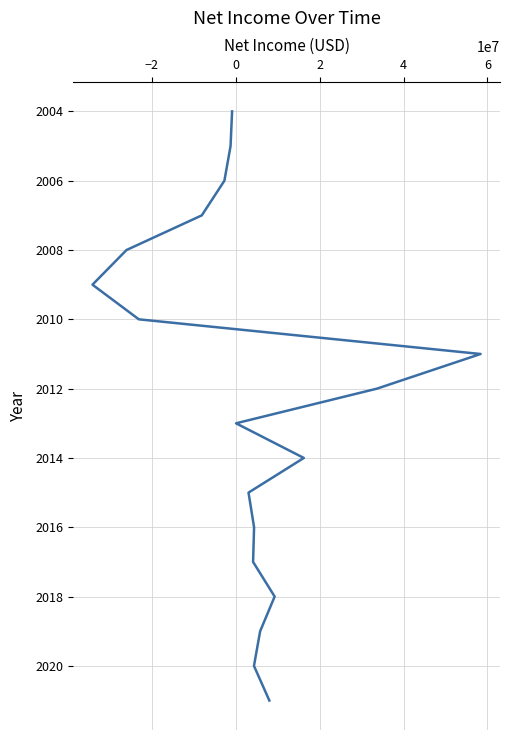

Is it true that the value at 4 is 1396?

False